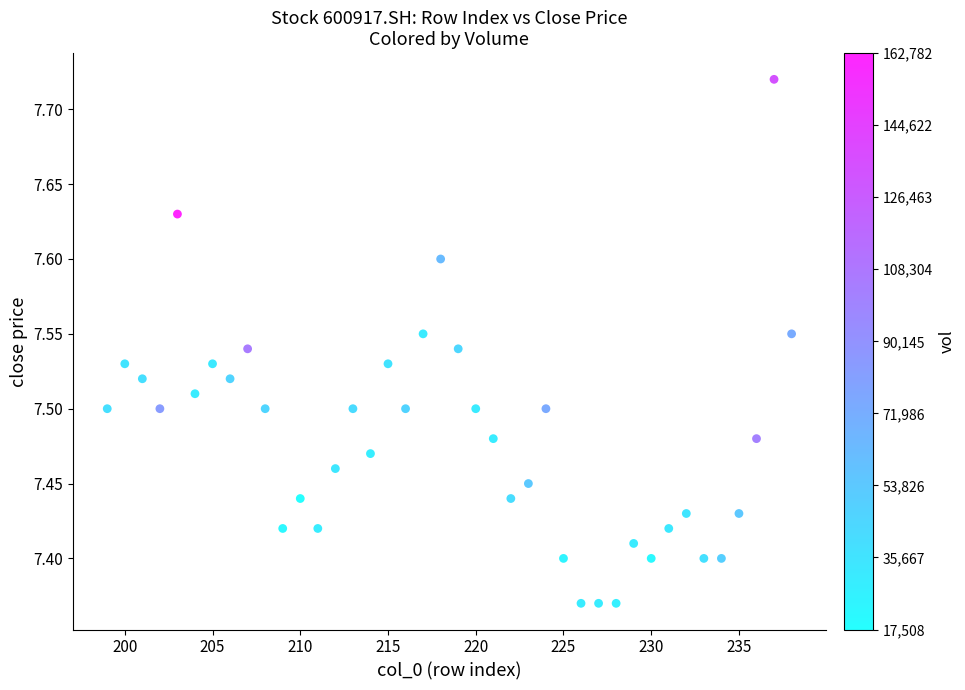

What is the range of X values (max minus min)?

39.0